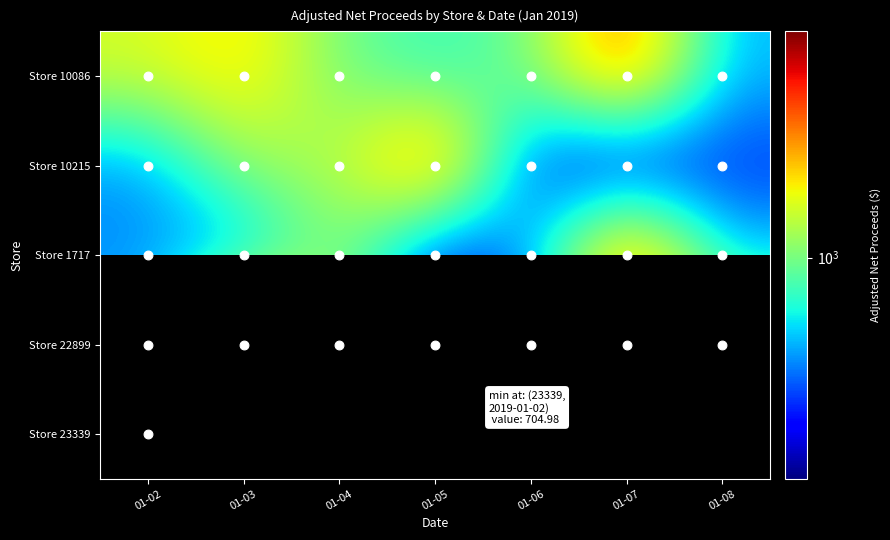

Rank the categories by Store 10215 value from highest to lowest.

01-05, 01-04, 01-03, 01-02, 01-08, 01-06, 01-07